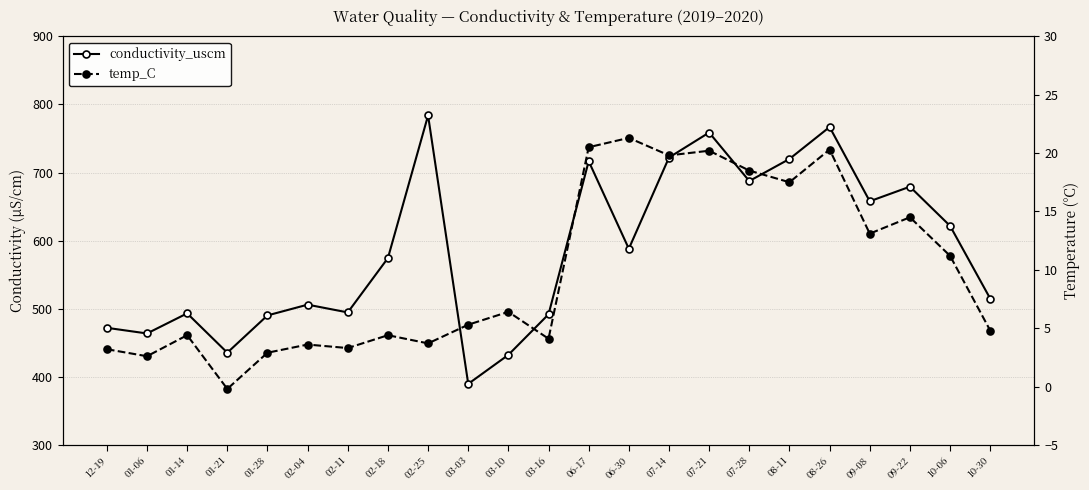

How many interior local peaks does the conductivity_uscm series have?

7